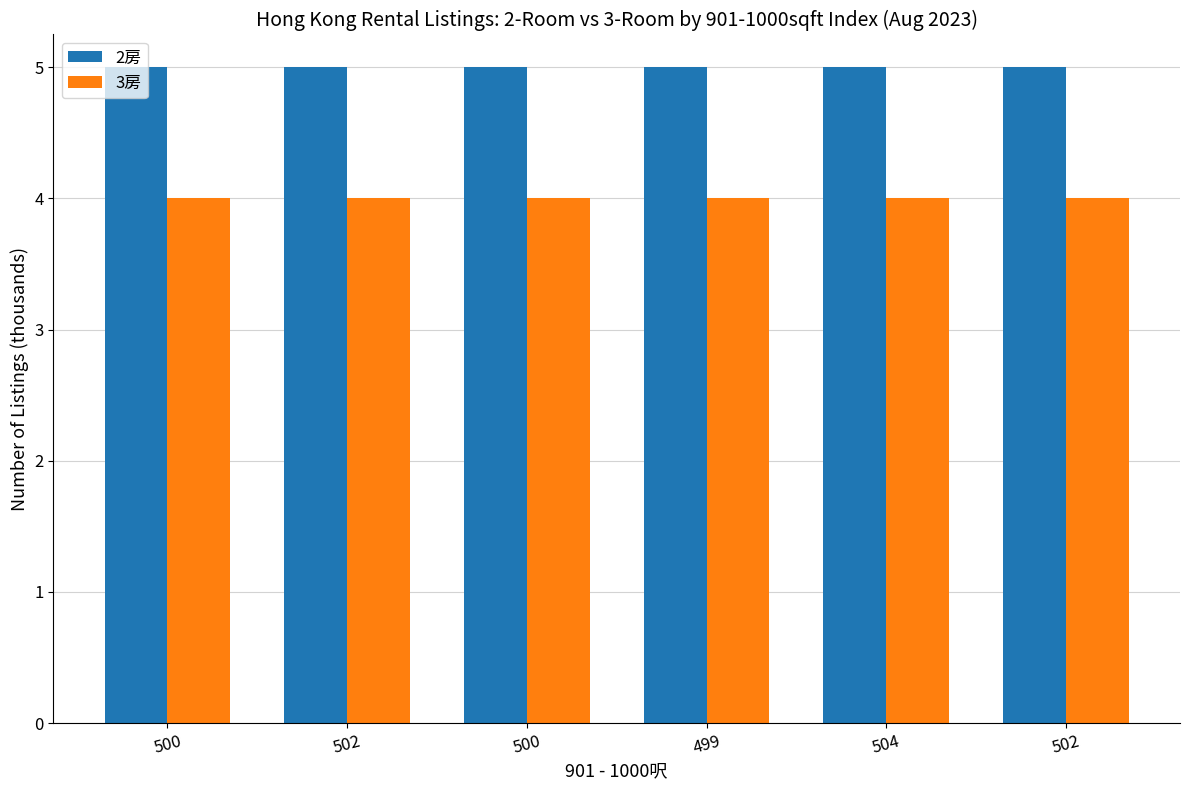

Count the number of data series in this chart.

2